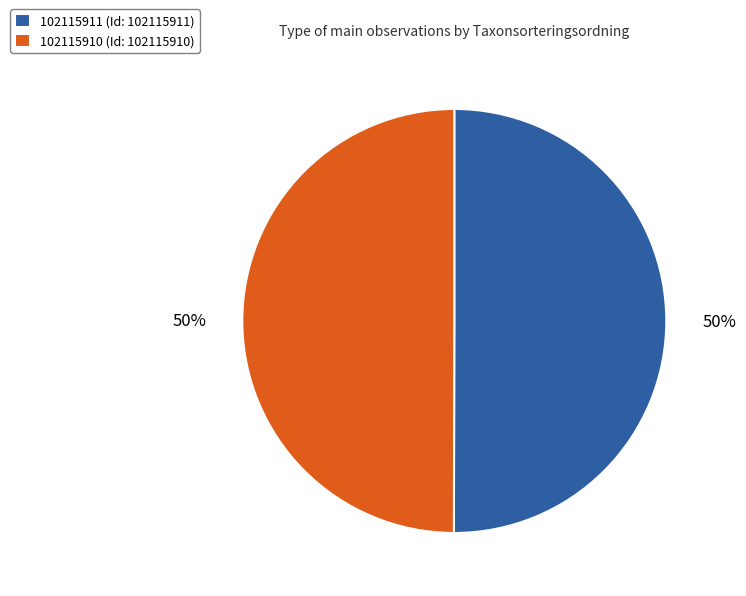

Is the sum of 102115911 (Id: 102115911) and 102115910 (Id: 102115910) greater than half?

Yes